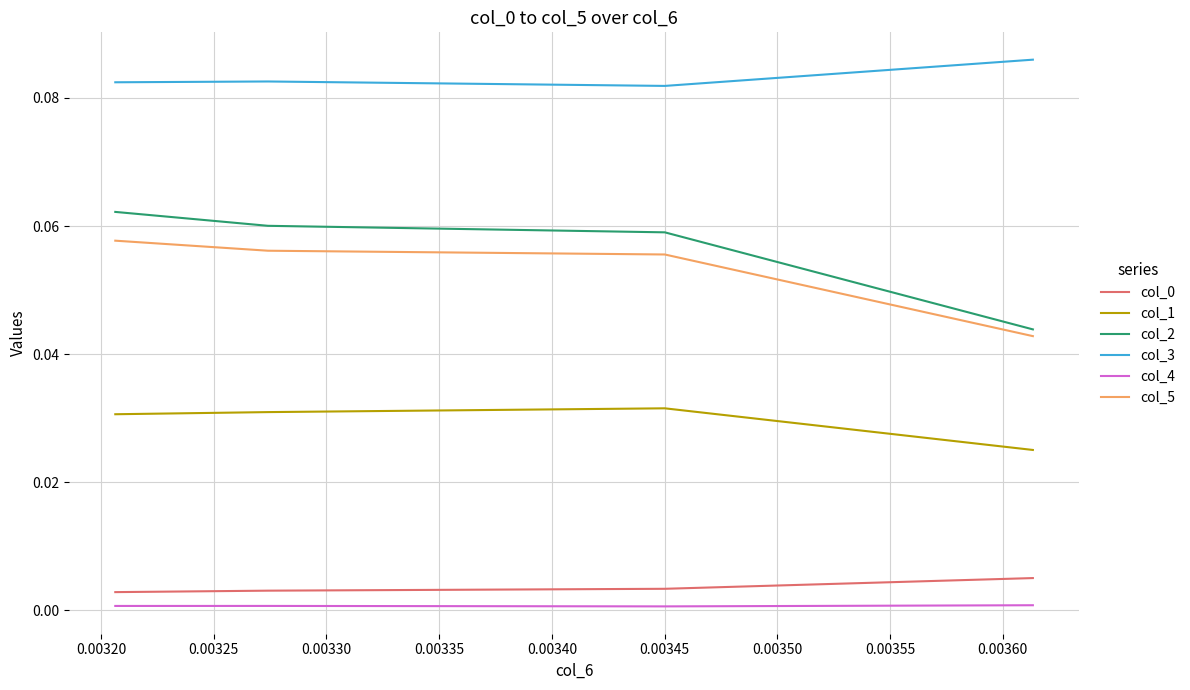

True or false: col_0 and col_2 intersect in this chart.

False